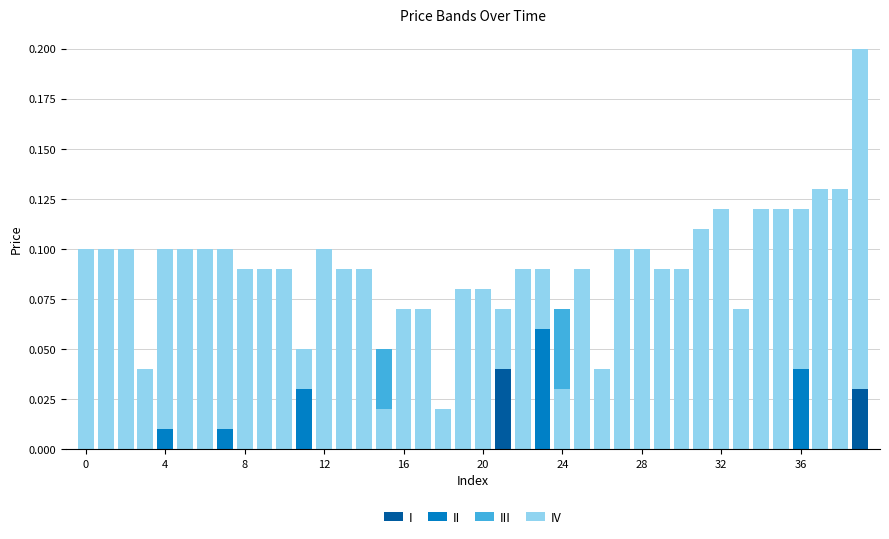

Which category has the highest value in the II series?

23